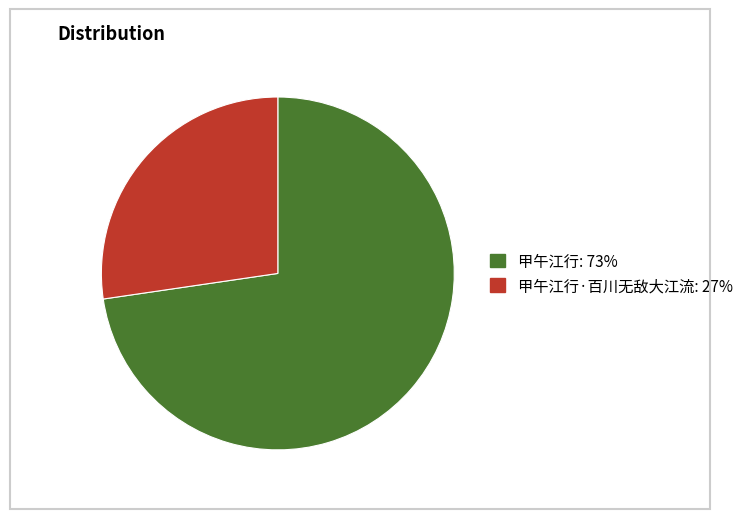

Combined, do 甲午江行·百川无敌大江流: 27% and 甲午江行: 73% account for over 50%?

Yes